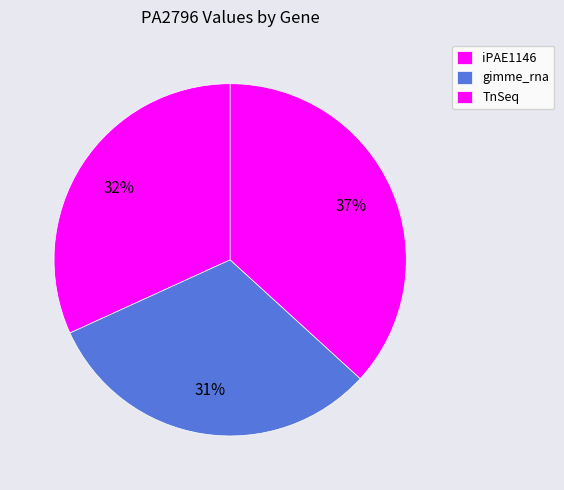

How many slices are in this pie chart?

3